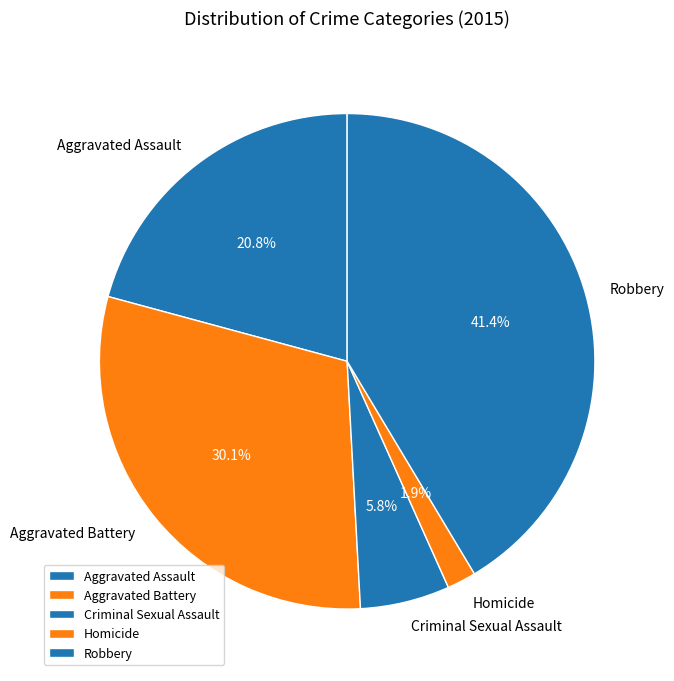

True or false: Aggravated Assault accounts for 21% of the total.

True